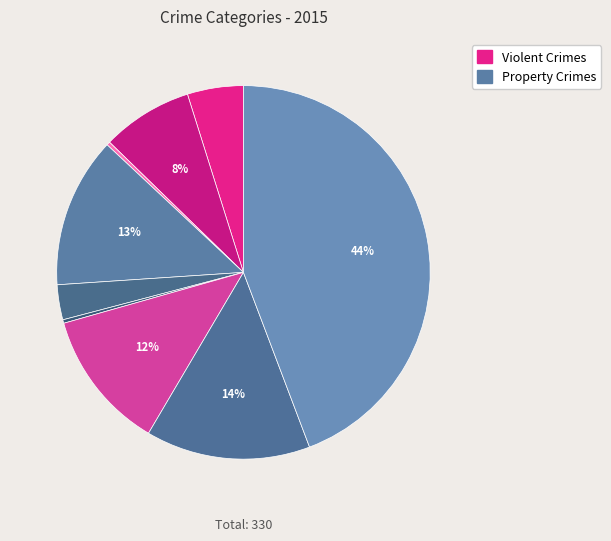

How many slices are in this pie chart?

9